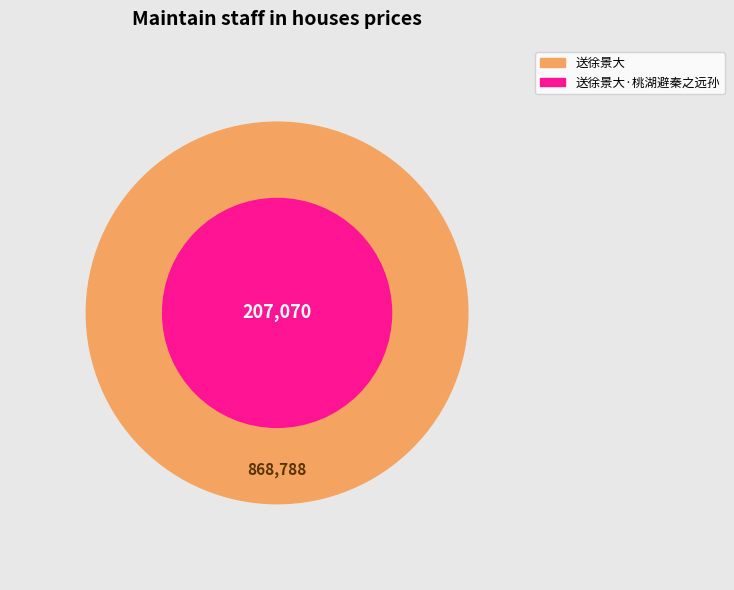

Which category accounts for the majority?

送徐景大